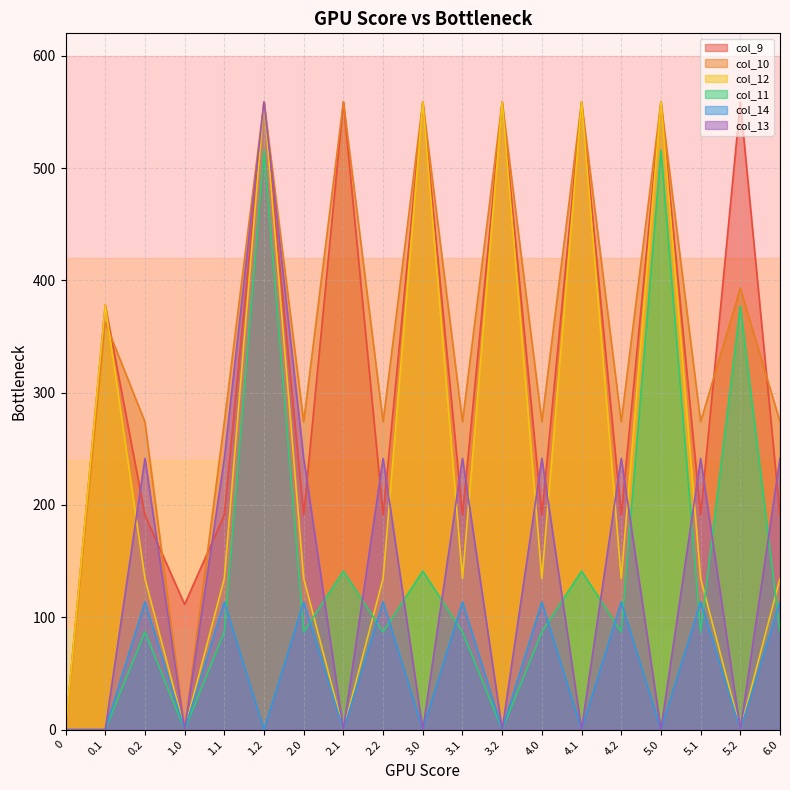

Which series ends up on top after the final intersection of col_9 and col_10?

col_10